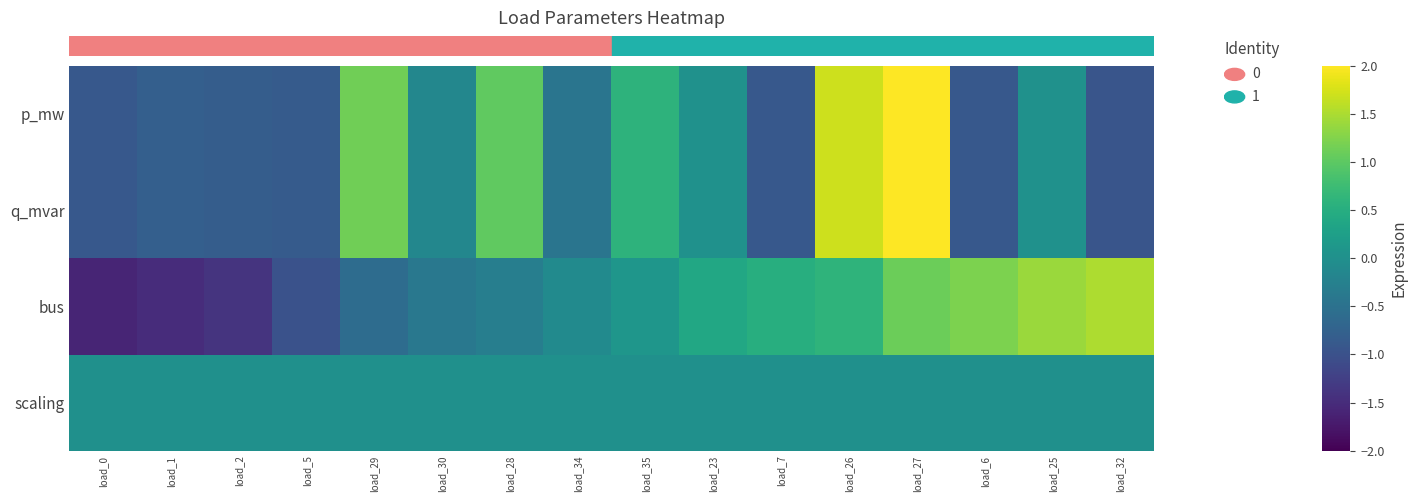

Reading right to left, transcribe all the data shown in this chart.

p_mw: load_32=-1.0	load_25=0.0	load_6=-0.9	load_27=2.0	load_26=1.7	load_7=-0.9	load_23=0.0	load_35=0.6	load_34=-0.4	load_28=1.0	load_30=-0.2	load_29=1.1	load_5=-0.9	load_2=-0.8	load_1=-0.8	load_0=-0.9
q_mvar: load_32=-1.0	load_25=0.0	load_6=-0.9	load_27=2.0	load_26=1.7	load_7=-0.9	load_23=0.0	load_35=0.6	load_34=-0.4	load_28=1.0	load_30=-0.2	load_29=1.1	load_5=-0.9	load_2=-0.8	load_1=-0.8	load_0=-0.9
bus: load_32=1.5	load_25=1.4	load_6=1.2	load_27=1.1	load_26=0.6	load_7=0.5	load_23=0.4	load_35=0.1	load_34=-0.1	load_28=-0.3	load_30=-0.4	load_29=-0.6	load_5=-1.0	load_2=-1.4	load_1=-1.5	load_0=-1.6
scaling: load_32=0.0	load_25=0.0	load_6=0.0	load_27=0.0	load_26=0.0	load_7=0.0	load_23=0.0	load_35=0.0	load_34=0.0	load_28=0.0	load_30=0.0	load_29=0.0	load_5=0.0	load_2=0.0	load_1=0.0	load_0=0.0